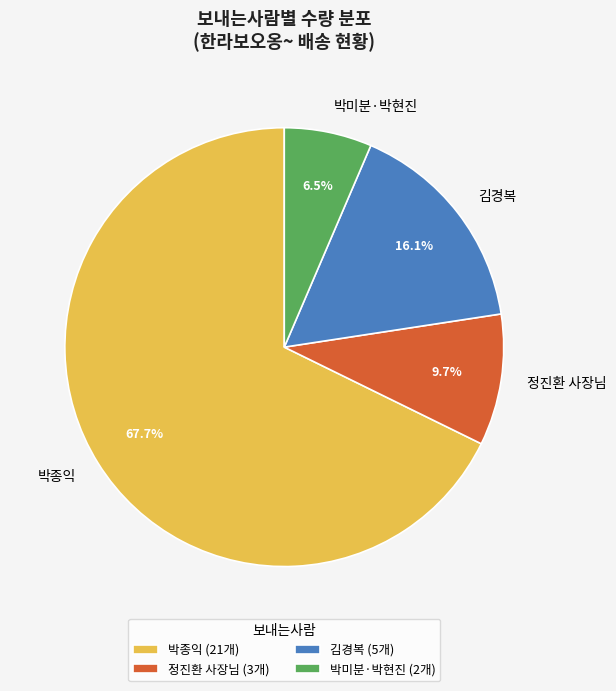

Which category has the smallest portion of the pie?

박미분·박현진 (2개)